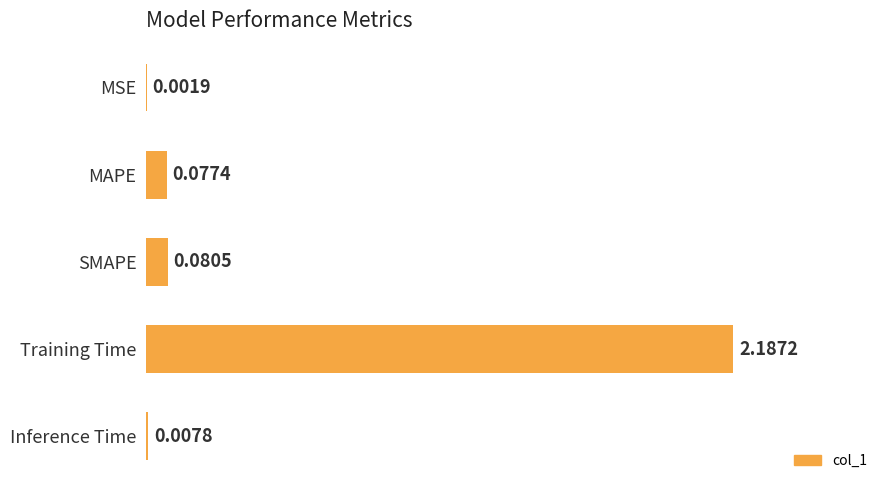

At which category does the chart reach its peak across all series?

Training Time